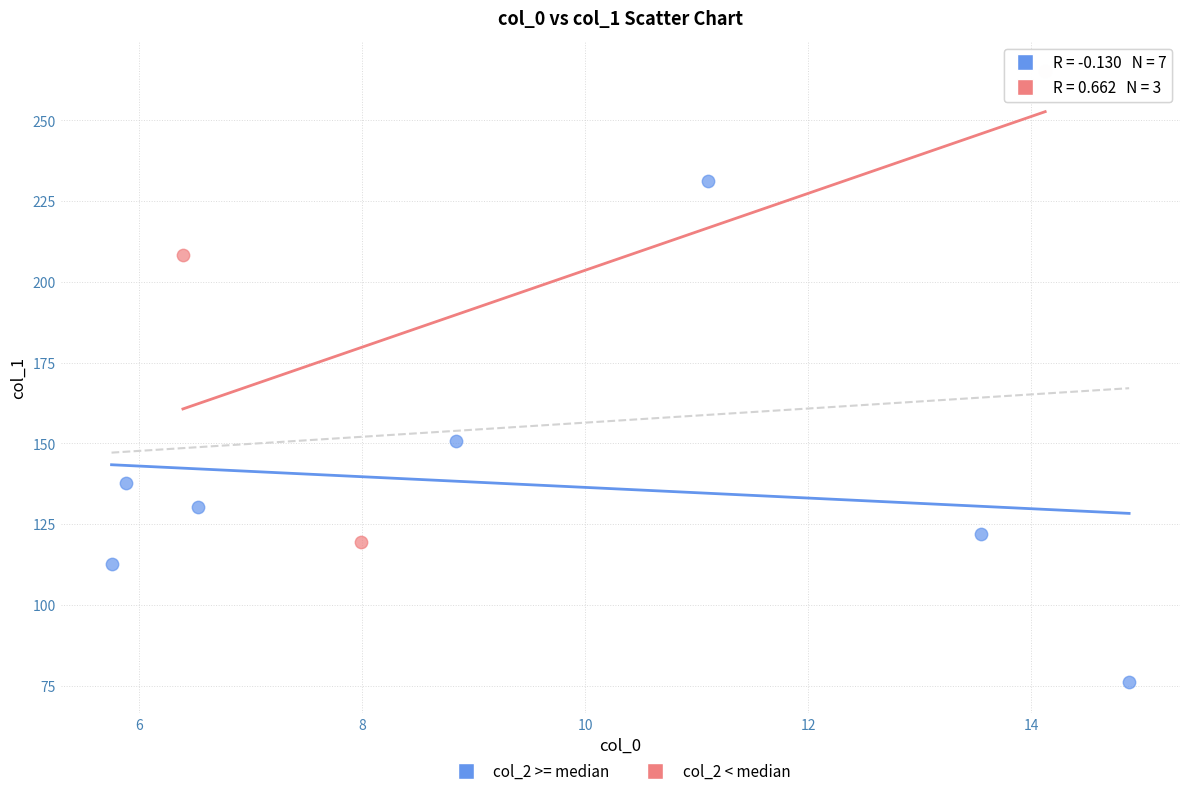

Which series contains the lowest Y value?

col_2 >= median